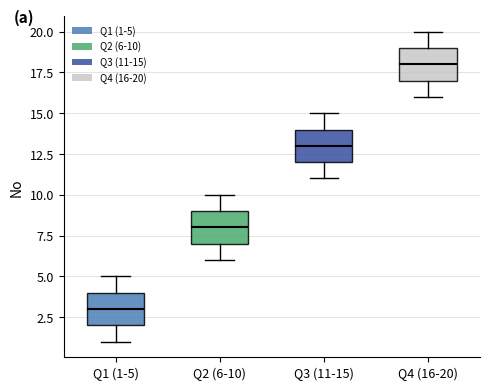

Reading left to right, read every box against the y-axis: the position of its median line, the range the box covers, and the ends of its whiskers. The values are not printed on the chart, so give them approximately, as read against the axis.

Q1 (1-5): median 3, box 2 to 4, whiskers 1 to 5
Q2 (6-10): median 8, box 7 to 9, whiskers 6 to 10
Q3 (11-15): median 13, box 12 to 14, whiskers 11 to 15
Q4 (16-20): median 18, box 17 to 19, whiskers 16 to 20